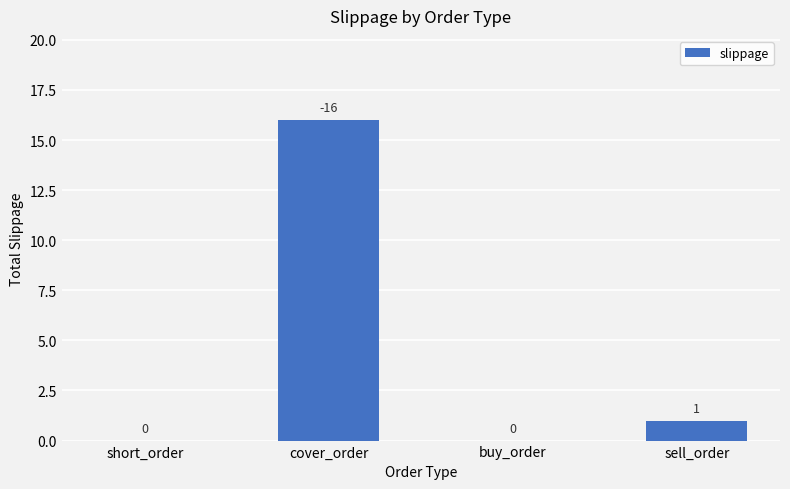

What is the sum of all values?

17